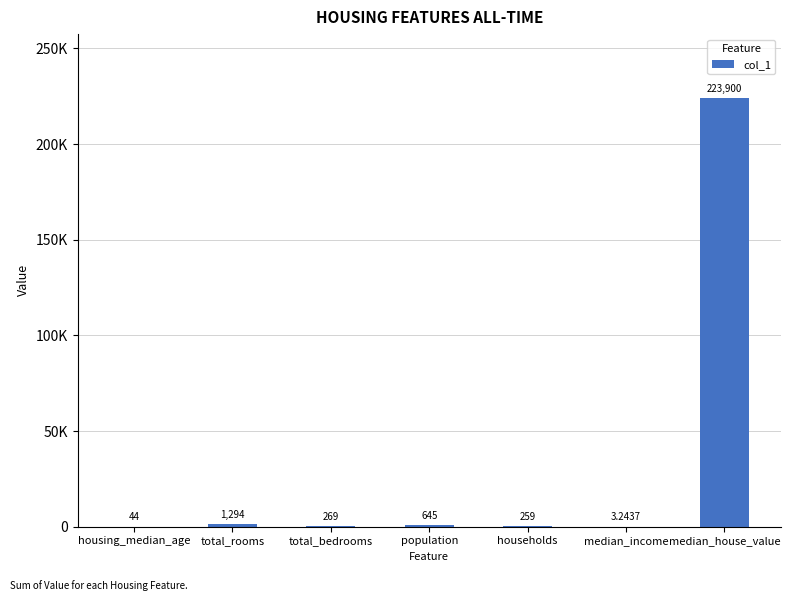

Are the bars horizontal?

No